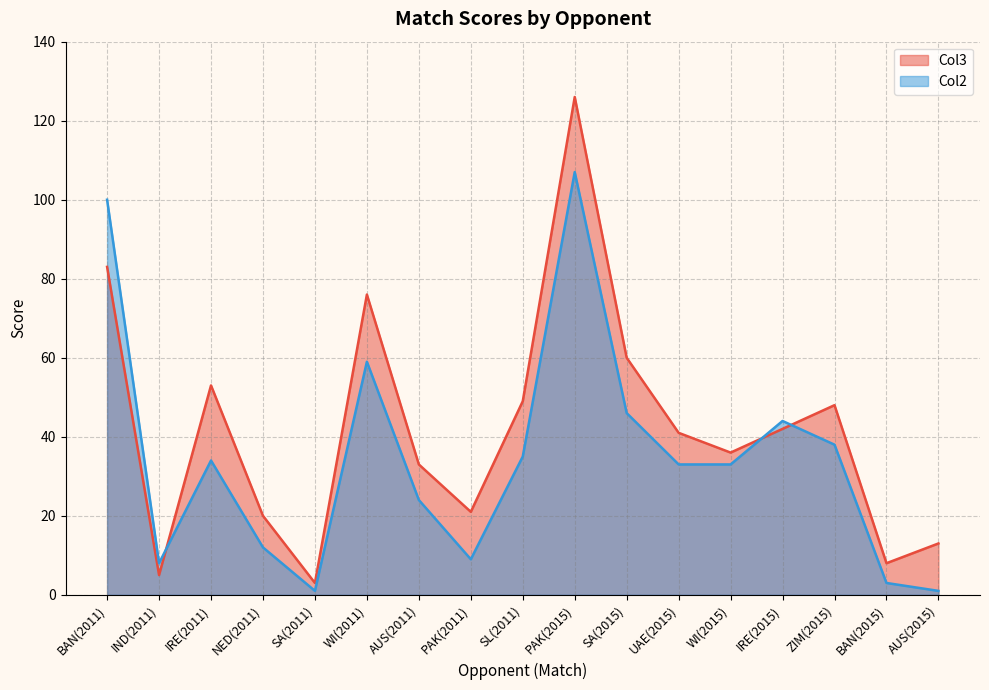

What is the label of the 17th point from the left?

AUS(2015)